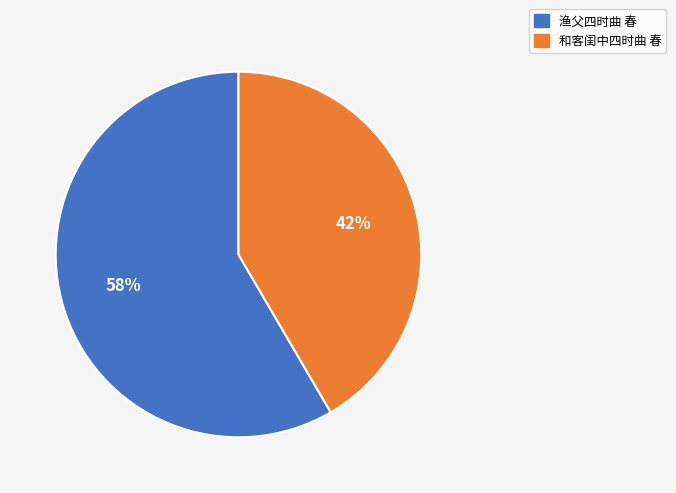

How many slices are in this pie chart?

2